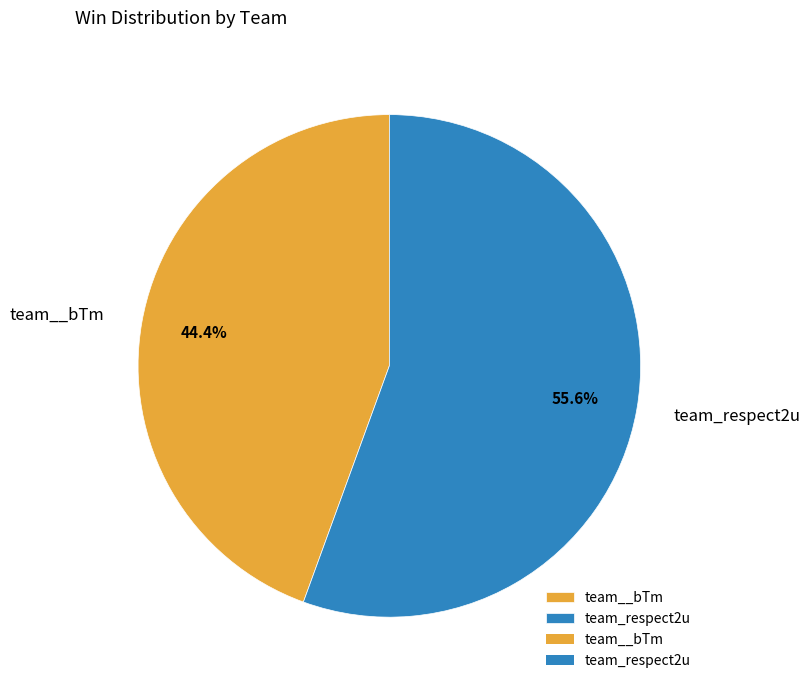

Between team__bTm and team_respect2u, which is larger?

team_respect2u